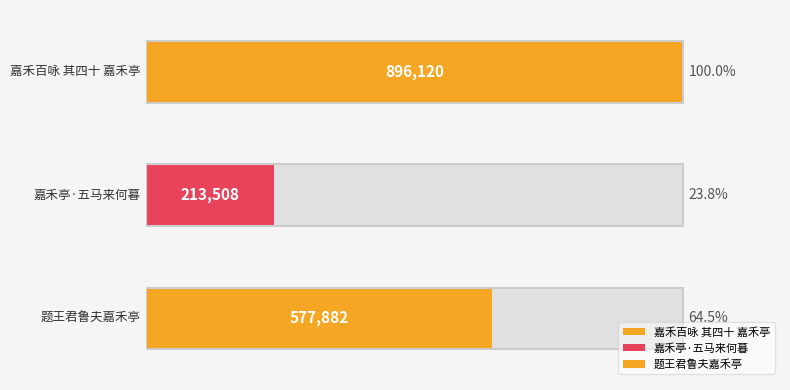

Count the values in the range 213508 to 896120.

3